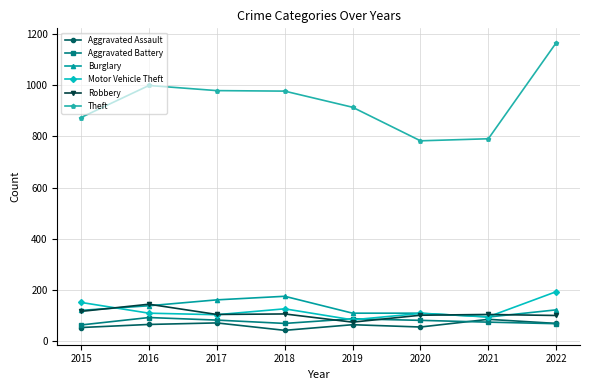

How many lines are shown in the chart?

6